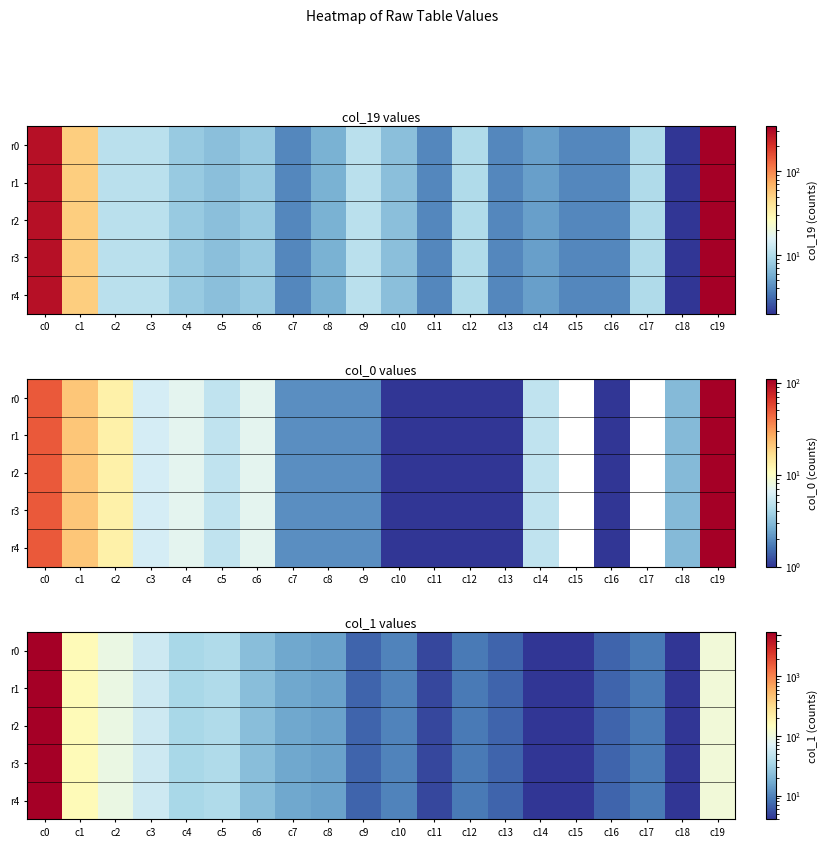

At which label does r2 reach its minimum?

c14